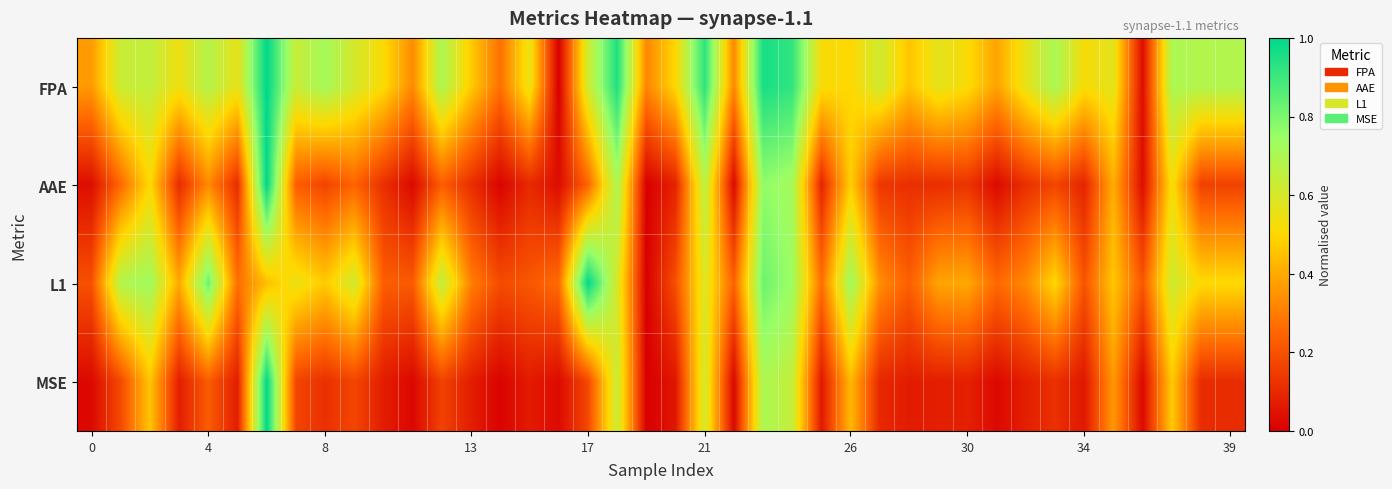

At how many categories does at least one series exceed 0?

40